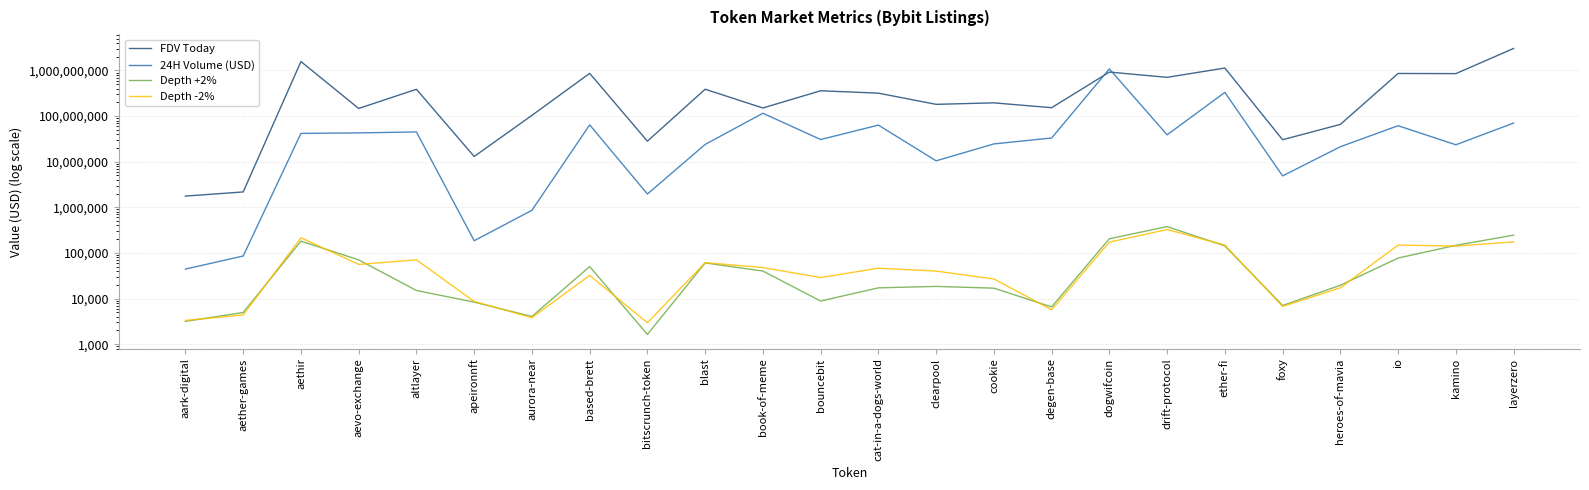

Which series changed the most between aark-digital and based-brett?

FDV Today